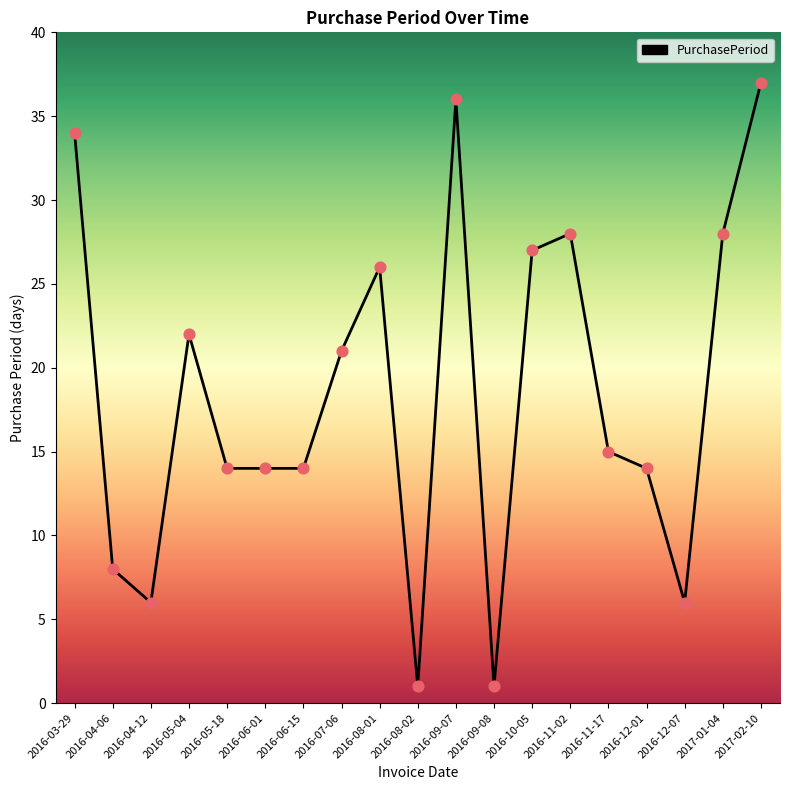

What is the change in value from 2016-08-01 to 2016-09-07?

+10